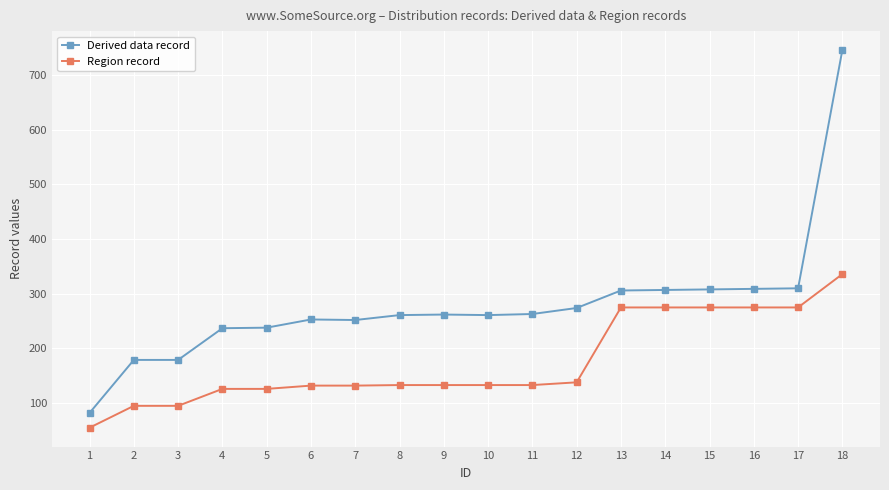

True or false: Region record and Derived data record intersect in this chart.

False